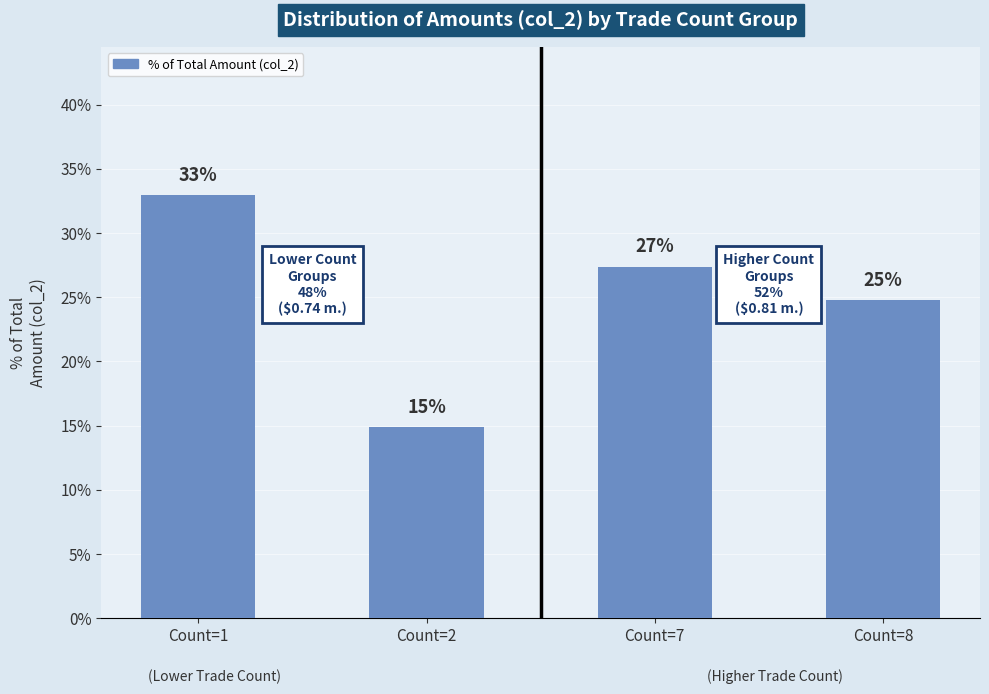

Are the bars horizontal?

No